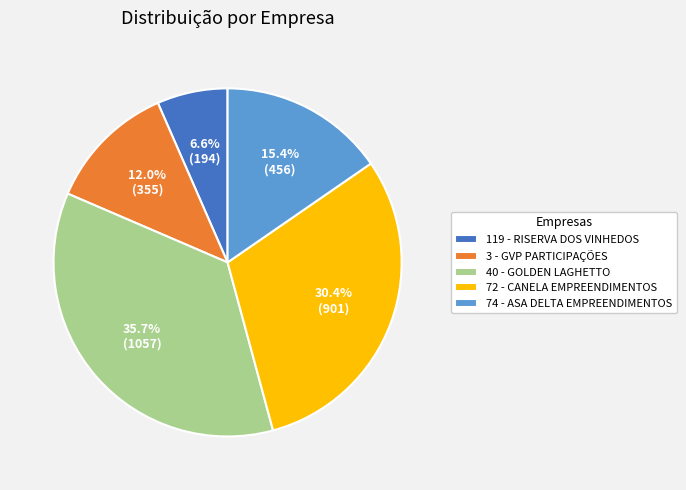

What portion of the pie excludes 72 - CANELA EMPREENDIMENTOS?

69.6%